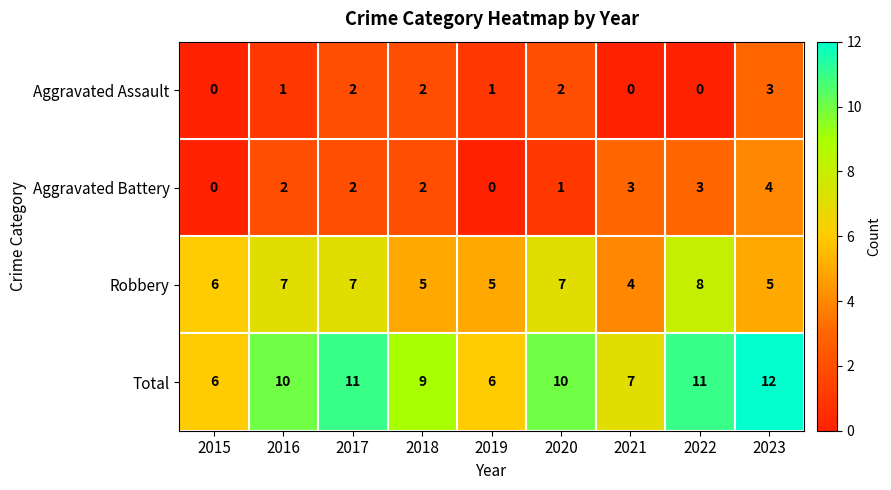

Which series has the largest total across all categories?

Total